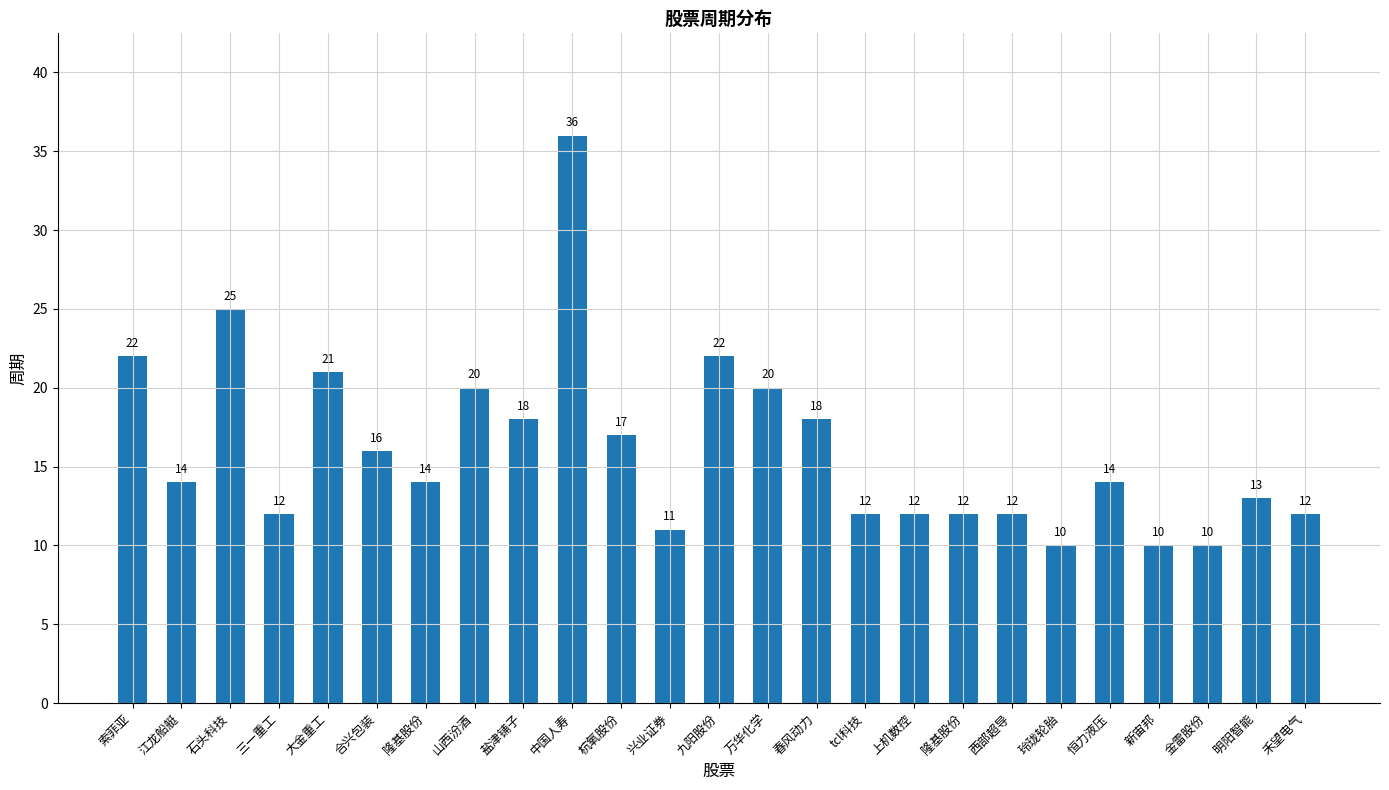

The chart shows a value of 28 at 山西汾酒. True or false?

False